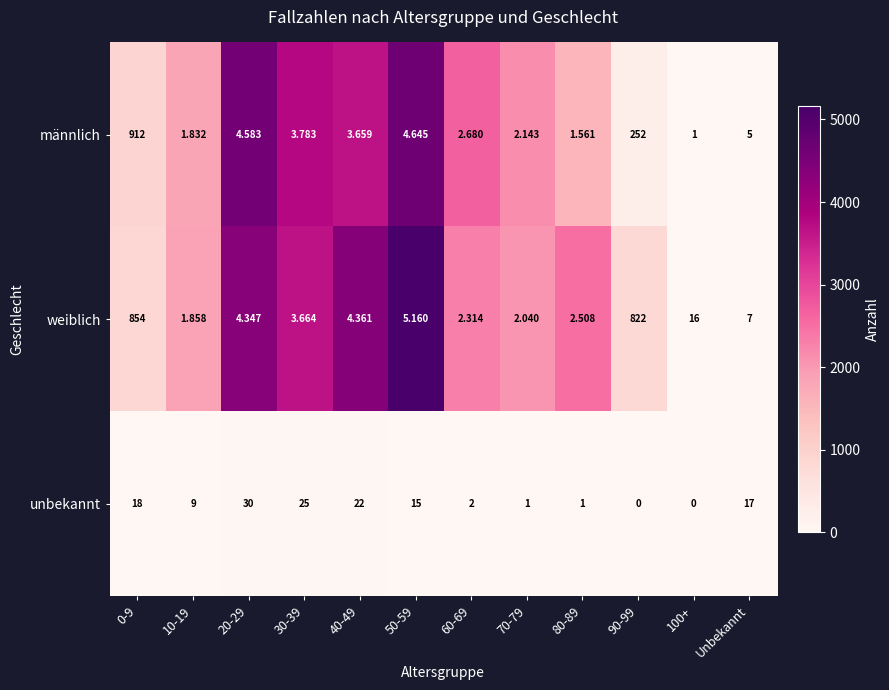

What is the difference between the highest and lowest values at 90-99?

822.0